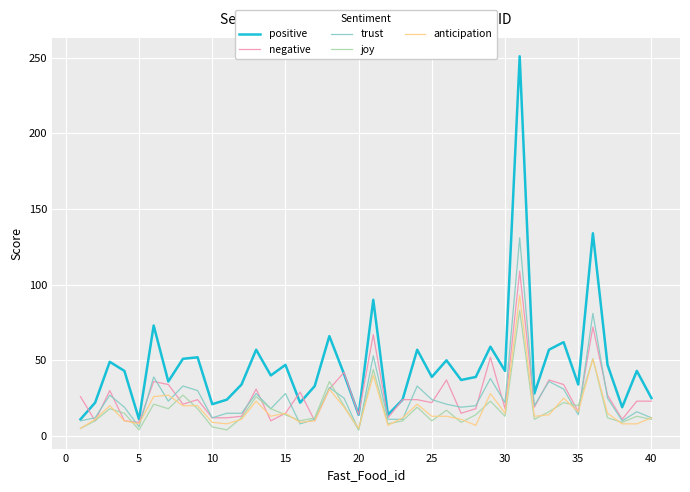

List the series in order of their peak value, lowest first.

joy, anticipation, negative, trust, positive